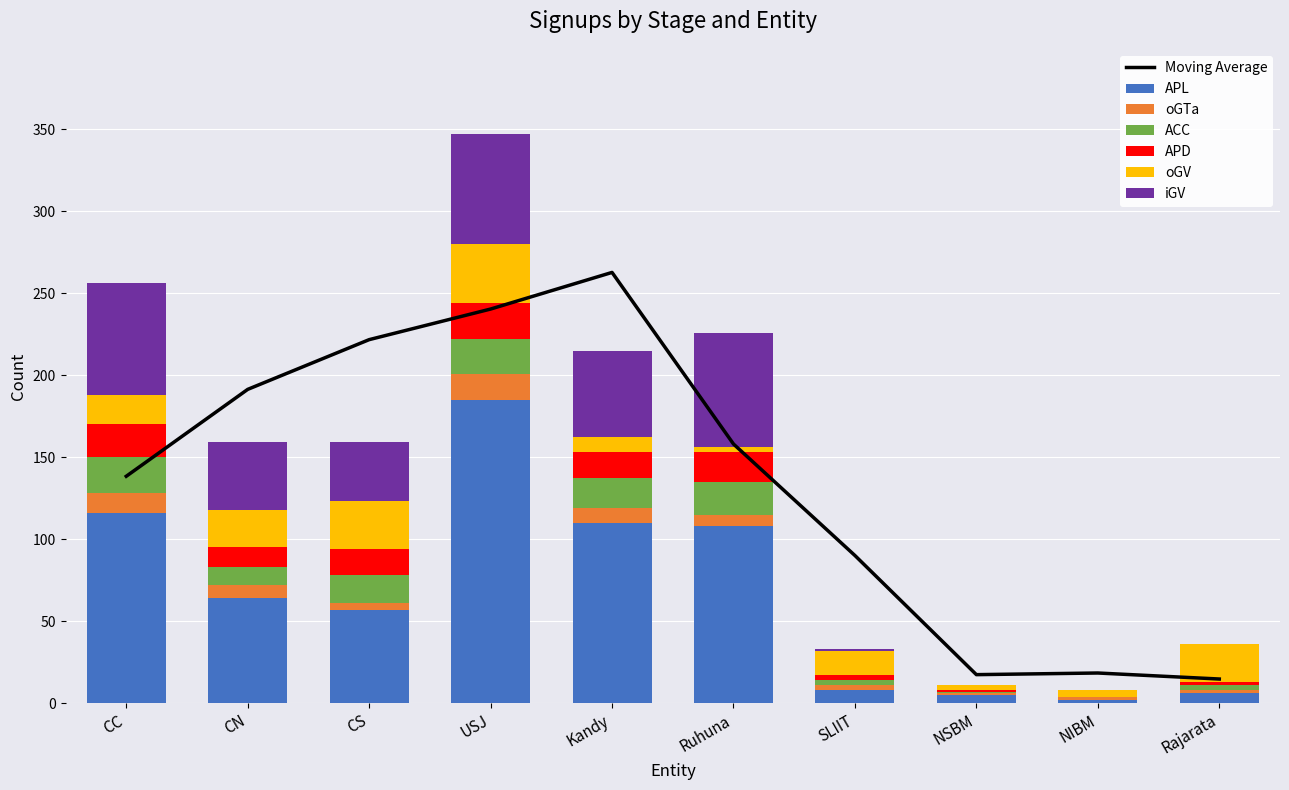

Is it true that APD equals 17 at CN?

False